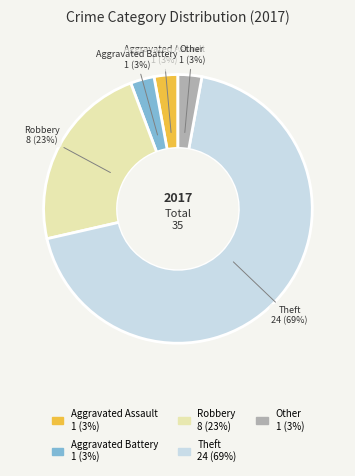

True or false: Theft accounts for 58% of the total.

False